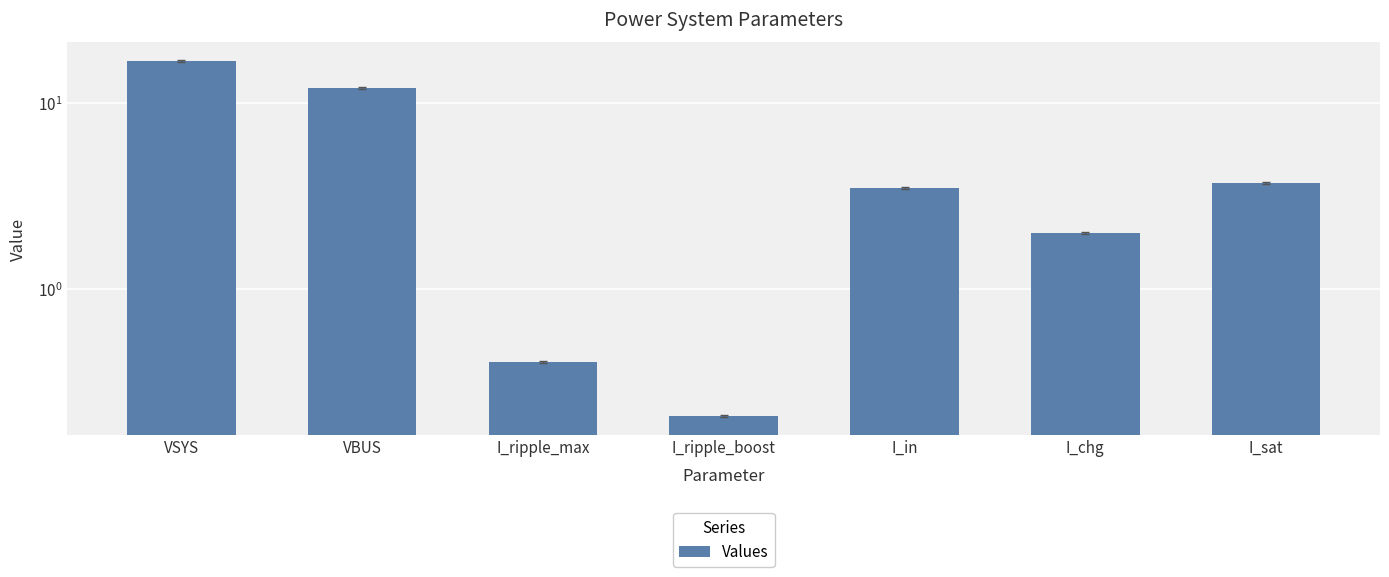

What is the average value?

5.5